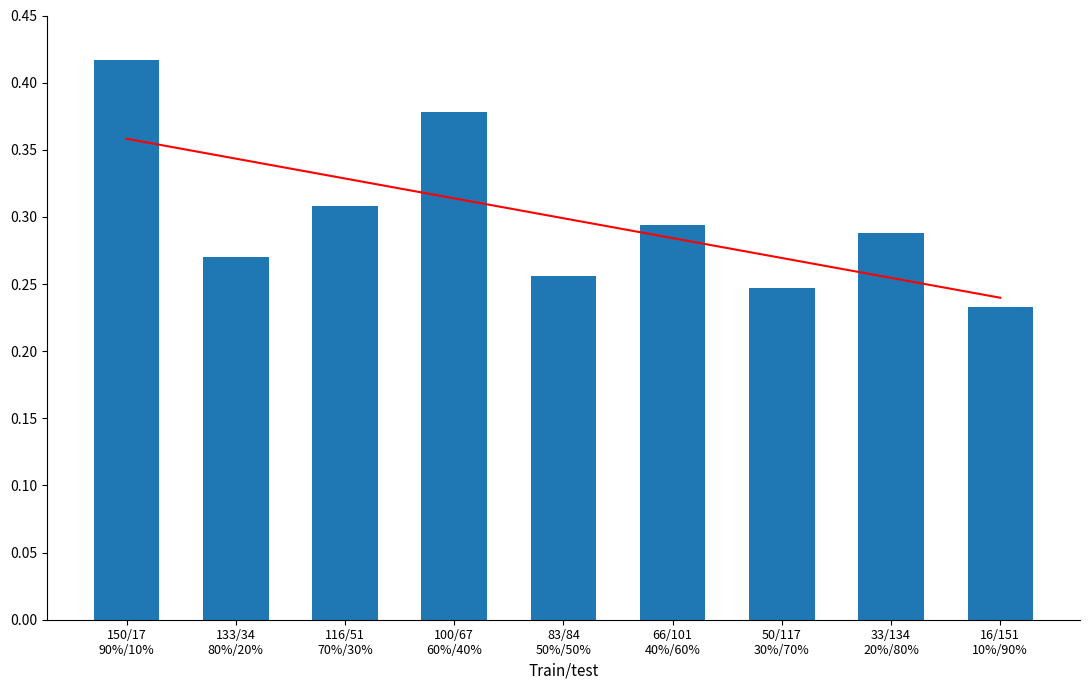

List the series in order of their peak value, highest first.

Bar values, Trend